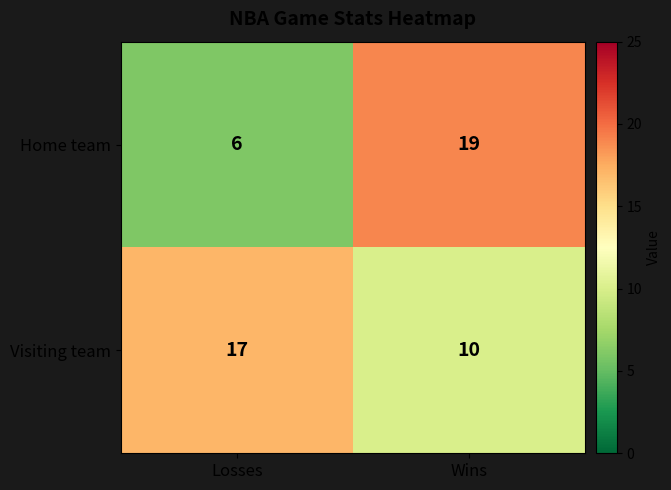

What is the average value of the Visiting team series?

14